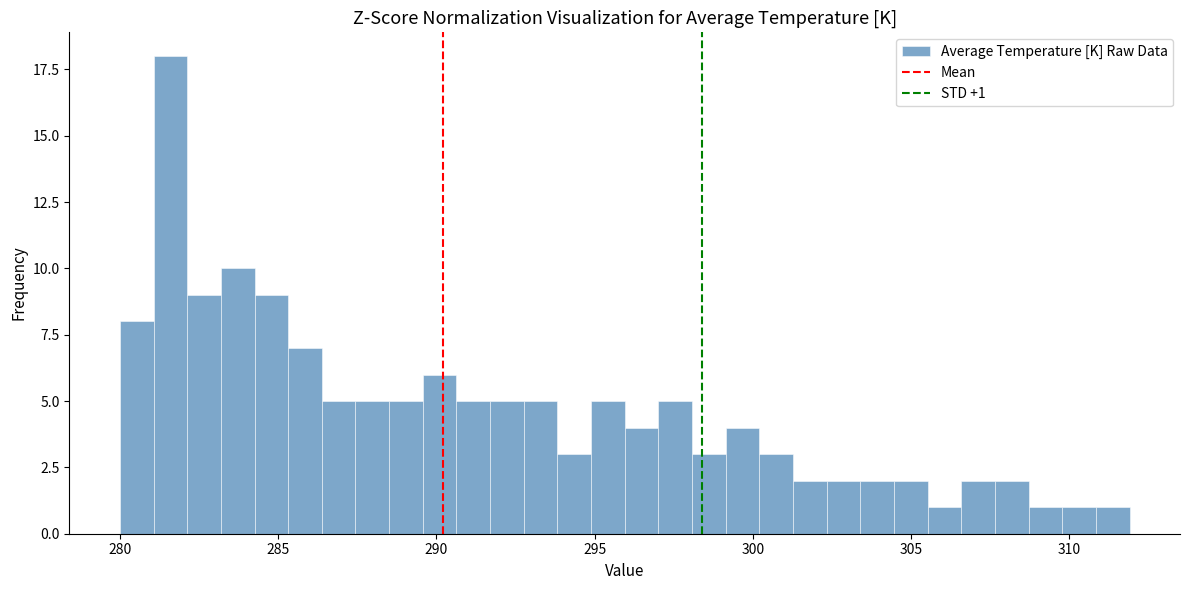

Read against the x-axis, roughly where is the centre of the tallest bar?

281.5